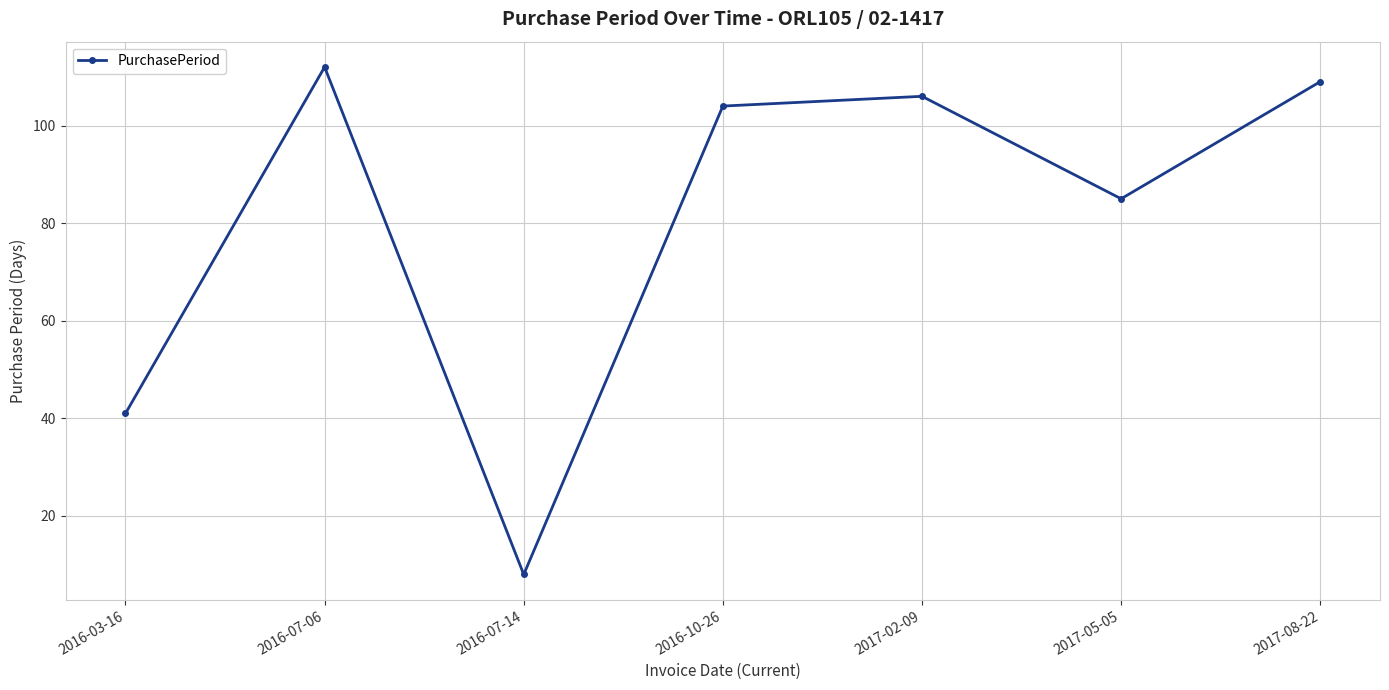

Which category has the highest value across all series?

2016-07-06